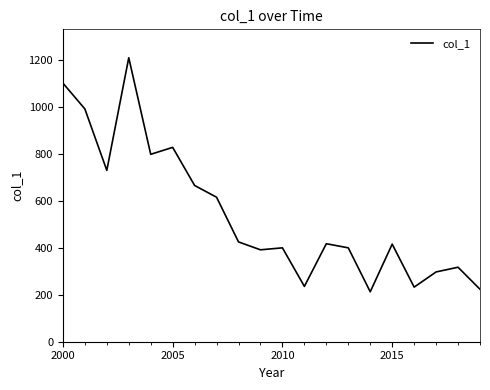

What is the difference between the maximum and minimum values?

996.8